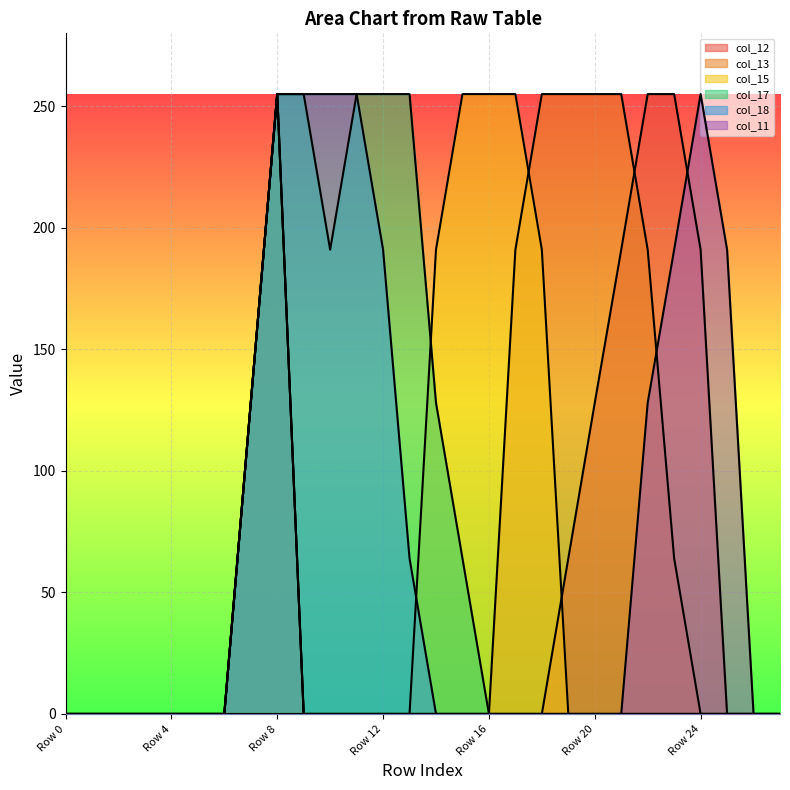

True or false: col_11 has more than 1 interior local peaks.

False